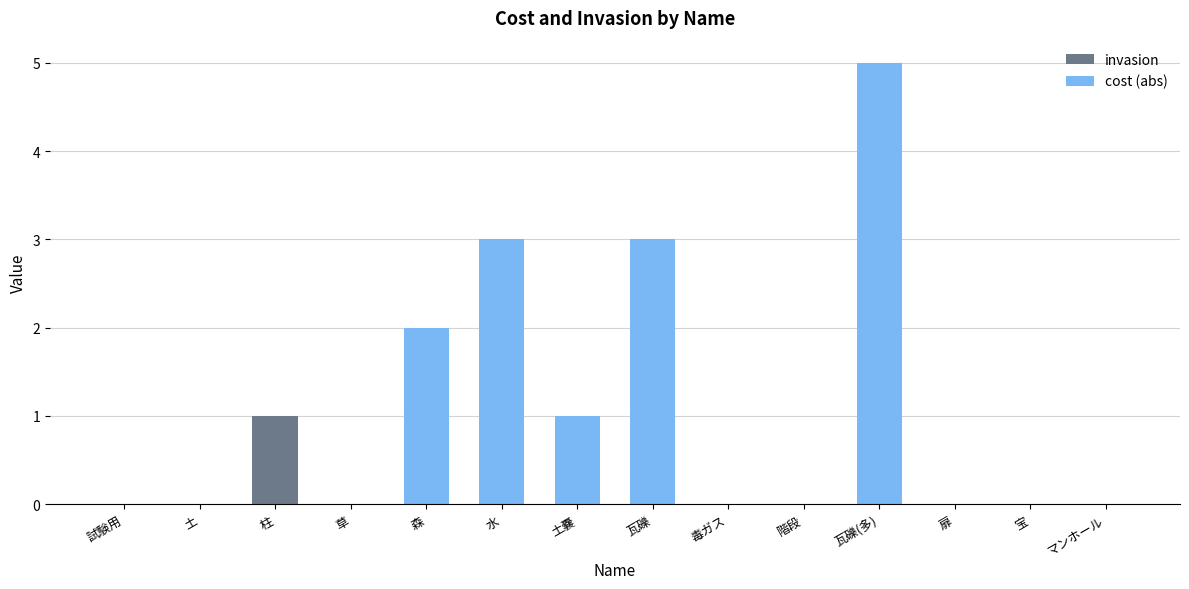

True or false: invasion has a value of 1 at 土嚢.

False